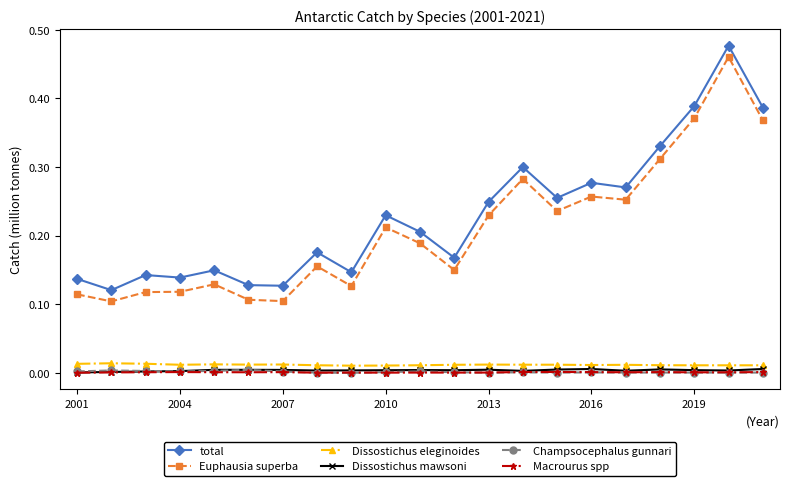

True or false: Champsocephalus gunnari and total intersect in this chart.

False